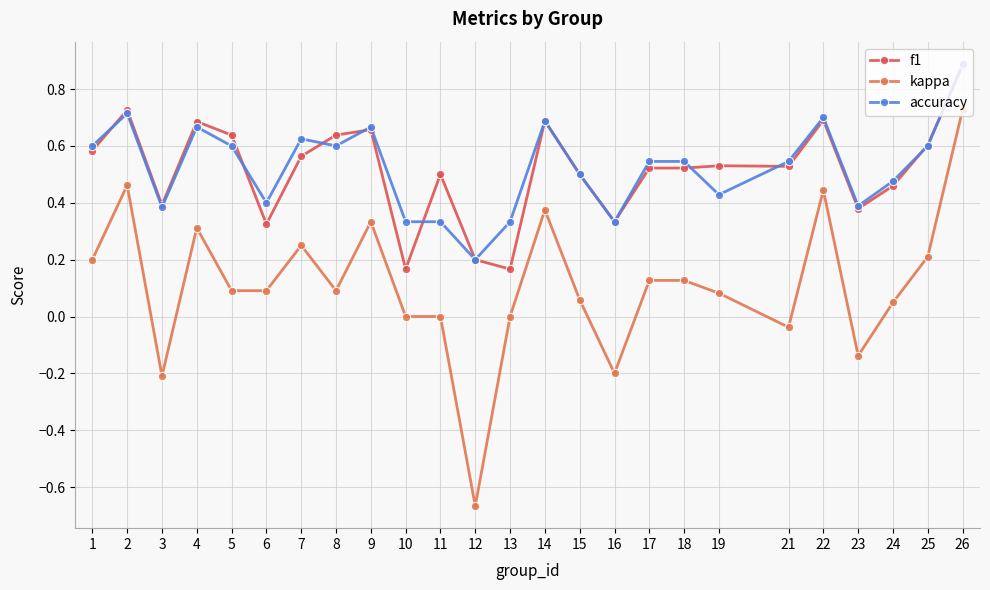

Count the number of data series in this chart.

3